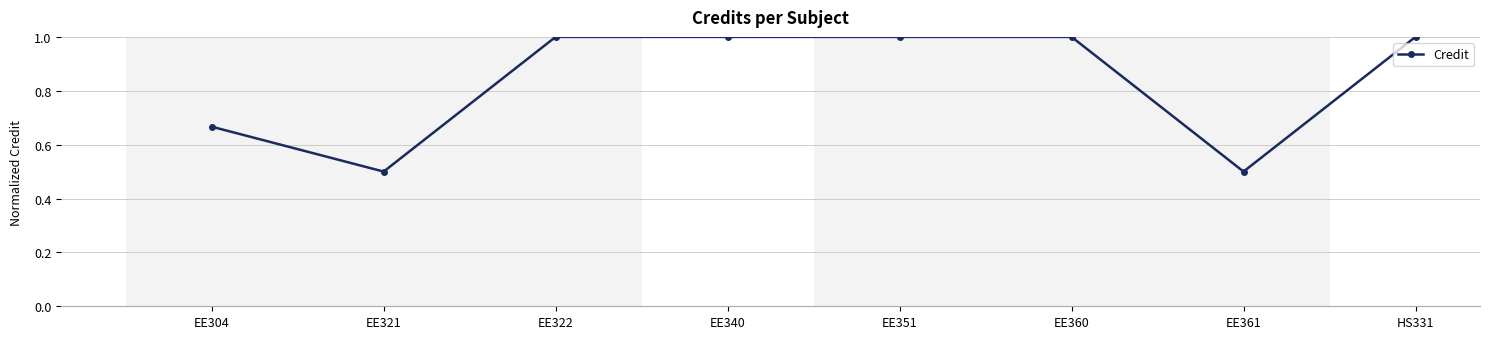

What is the maximum value shown in the chart?

1.0